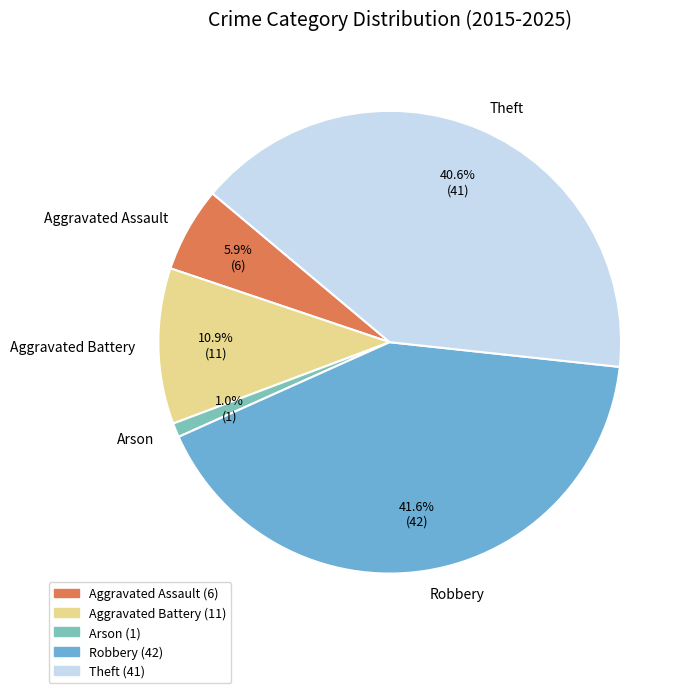

How much of the chart is everything except Theft?

59.4%